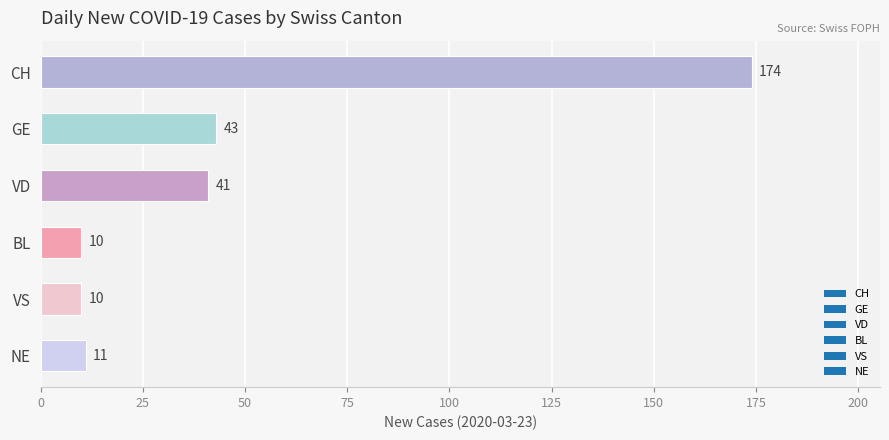

Count the number of categories in the chart.

6